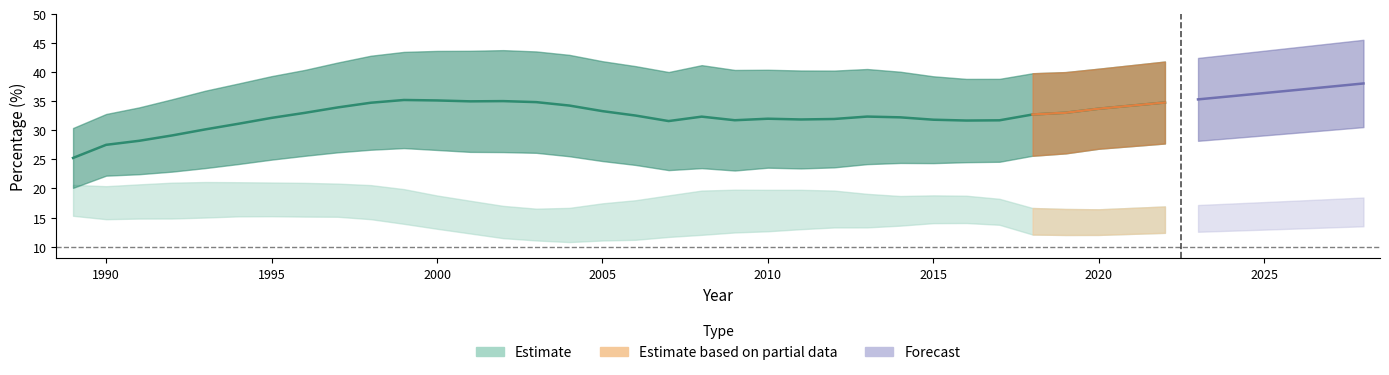

Is it true that kolmasaste_naiset_25_29 equals 16.5 at 2001?

False